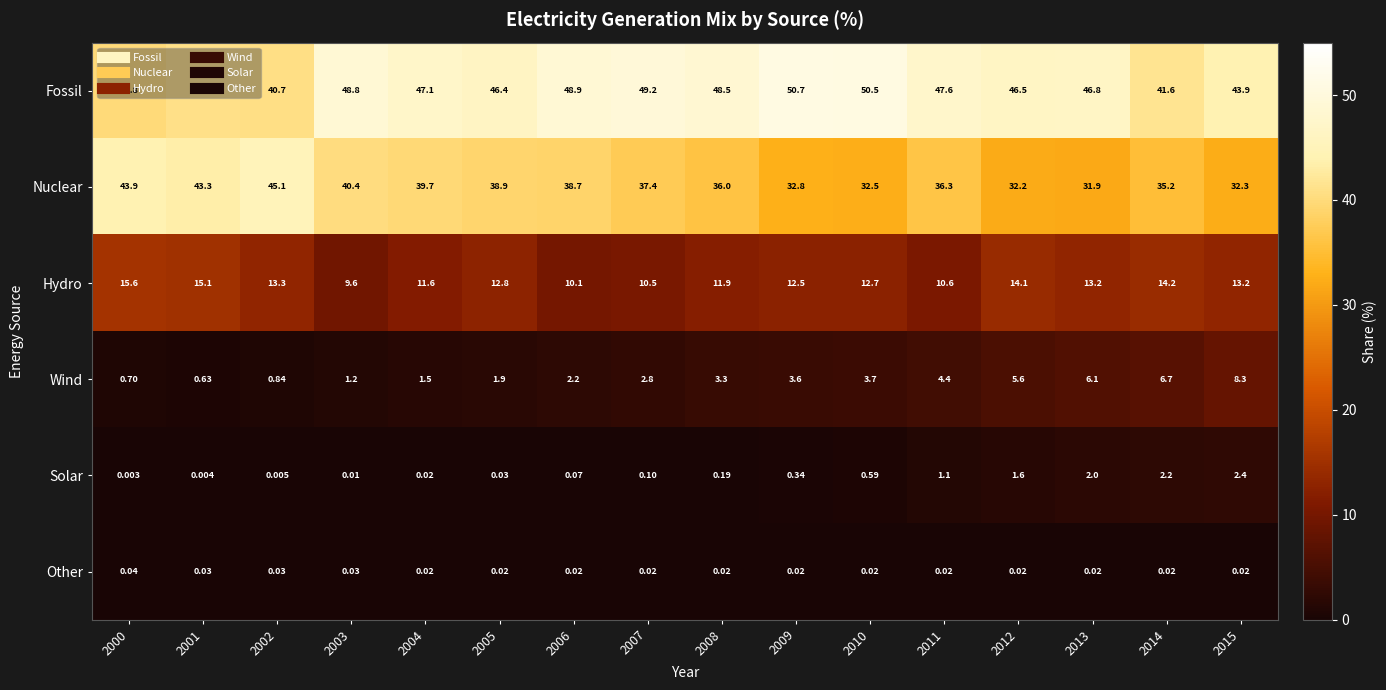

Which series changed the most between 2013 and 2014?

Fossil